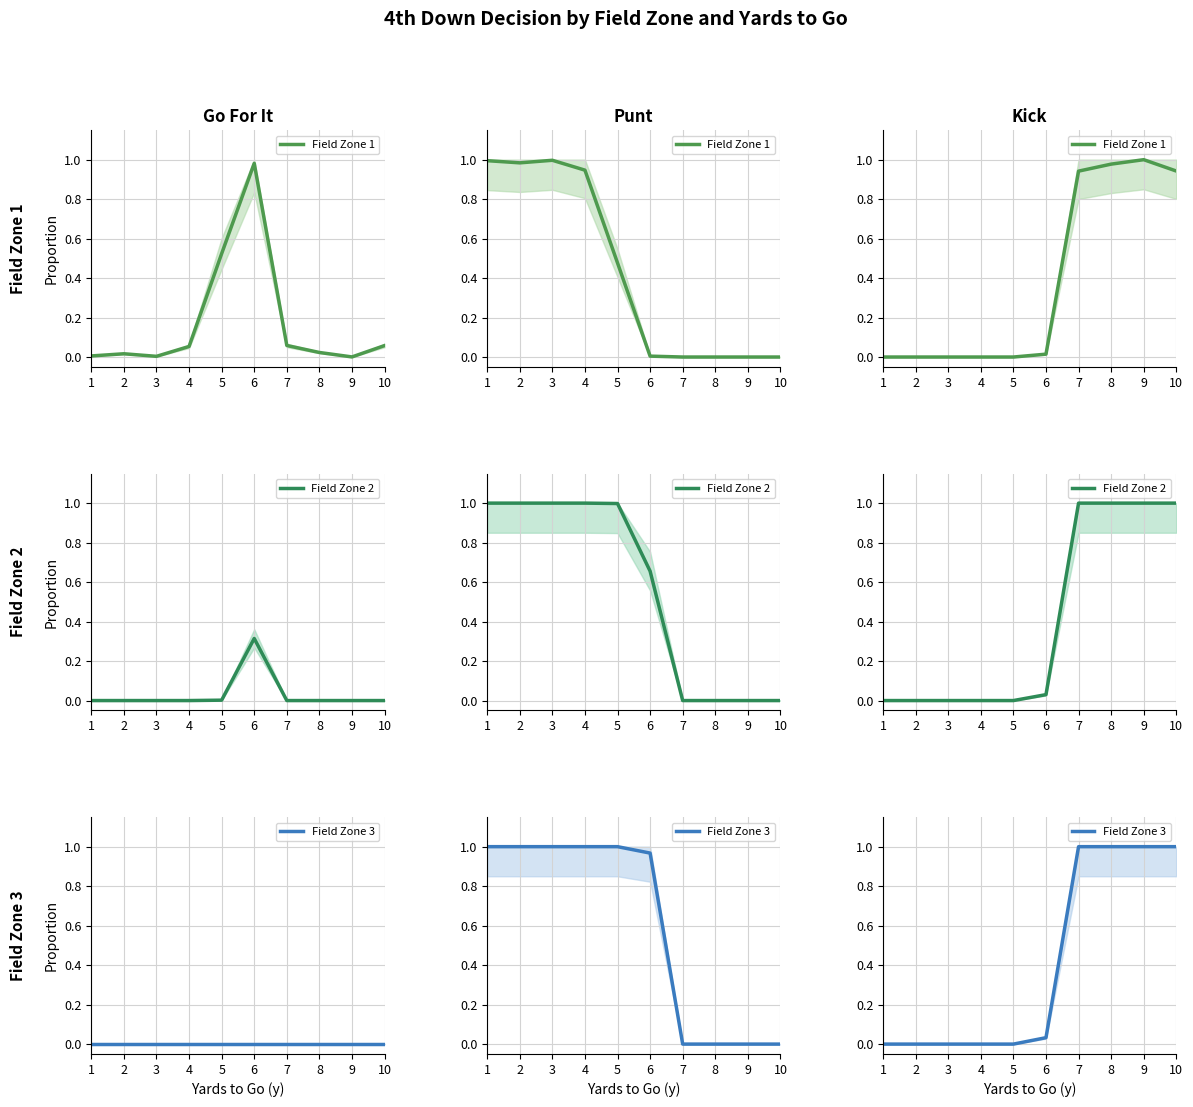

Which category has the lowest value across all series?

1